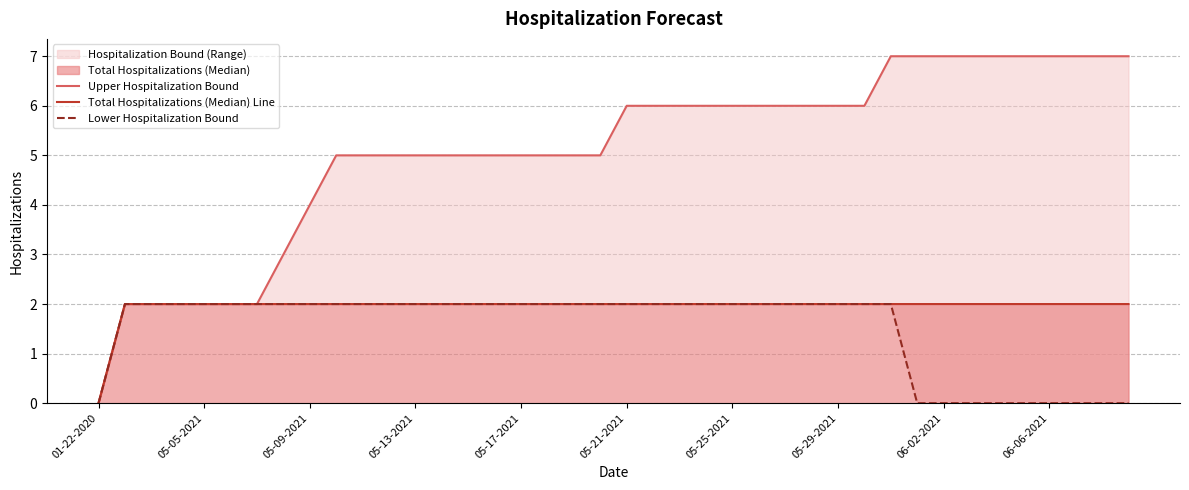

True or false: Total Hospitalizations (Median) Line and Upper Hospitalization Bound cross at least once.

False